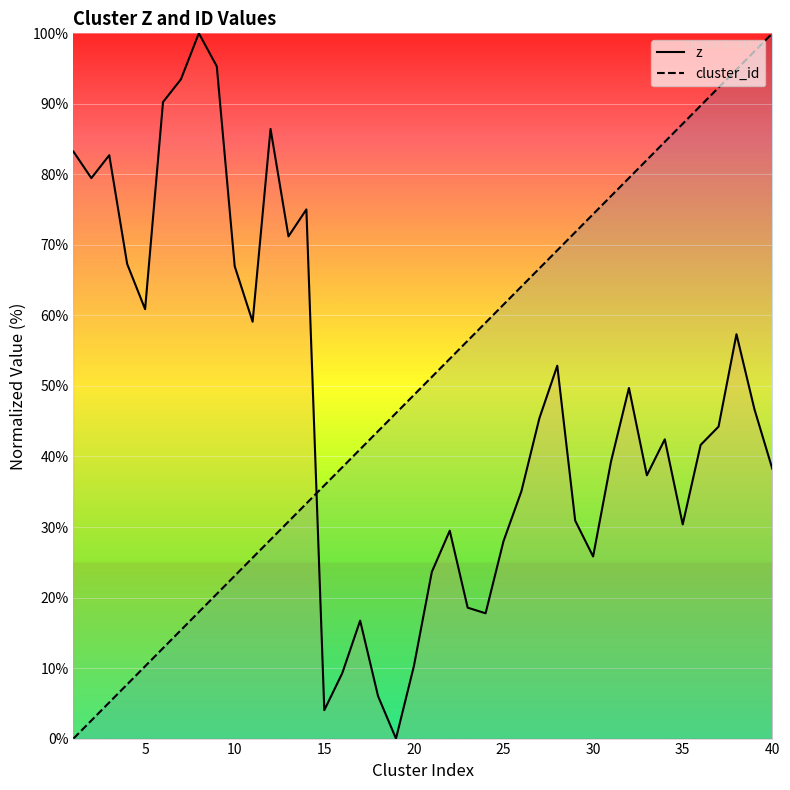

Reading right to left, what are all the values shown in this chart?

z: 38.3	46.7	57.3	44.2	41.6	30.4	42.4	37.3	49.7	39.3	25.8	30.9	52.9	45.4	35.1	28.0	17.8	18.6	29.5	23.6	10.3	0.0	6.0	16.7	9.3	4.0	75.0	71.2	86.4	59.1	67.0	95.3	100.0	93.5	90.3	60.9	67.3	82.7	79.5	83.2
cluster_id: 100.0	97.4	94.9	92.3	89.7	87.2	84.6	82.1	79.5	76.9	74.4	71.8	69.2	66.7	64.1	61.5	59.0	56.4	53.8	51.3	48.7	46.2	43.6	41.0	38.5	35.9	33.3	30.8	28.2	25.6	23.1	20.5	17.9	15.4	12.8	10.3	7.7	5.1	2.6	0.0